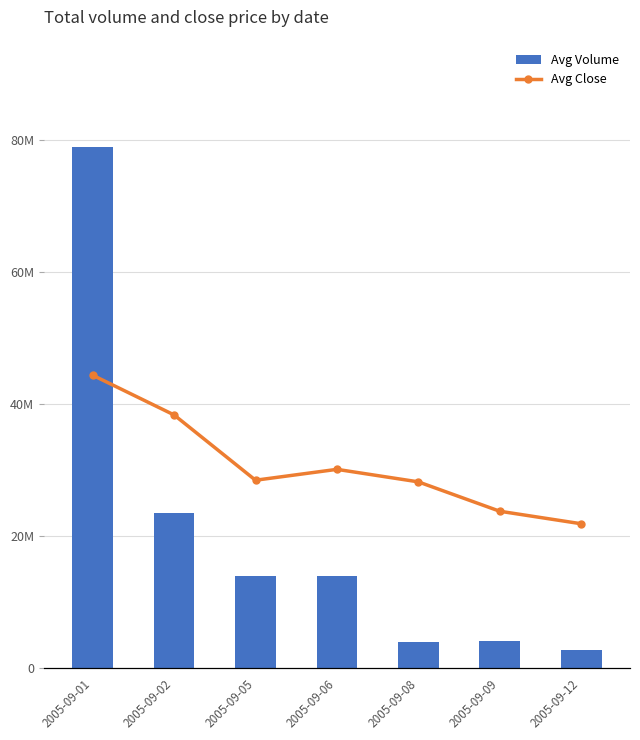

What is the highest value of the Avg Close series?

20.4